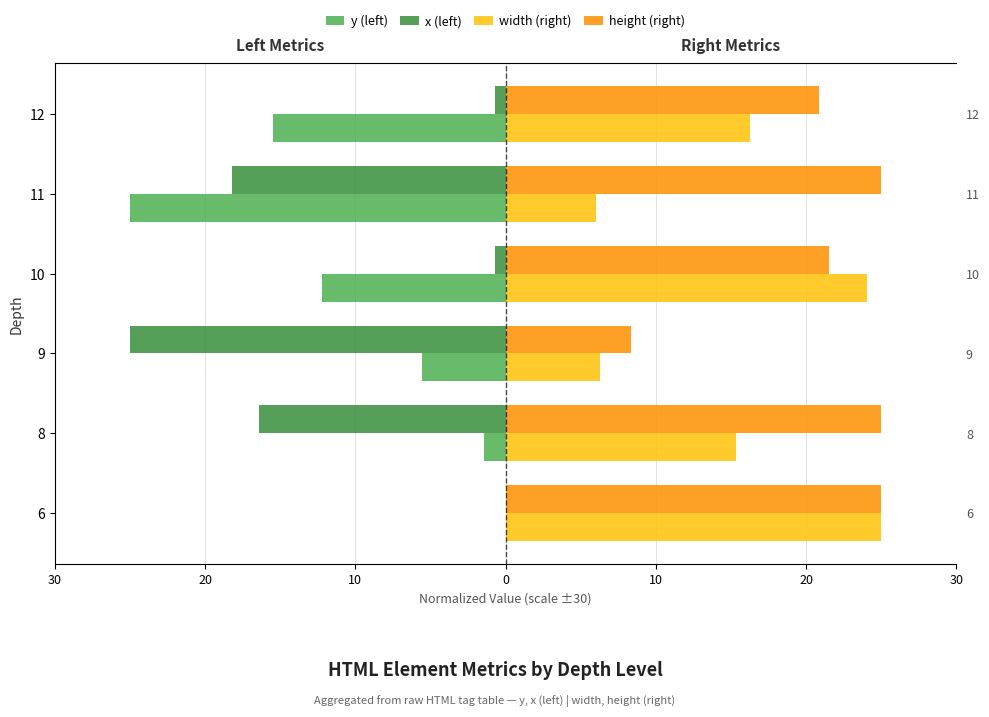

What are all the series names shown in the legend?

y (left), x (left), width (right), height (right)